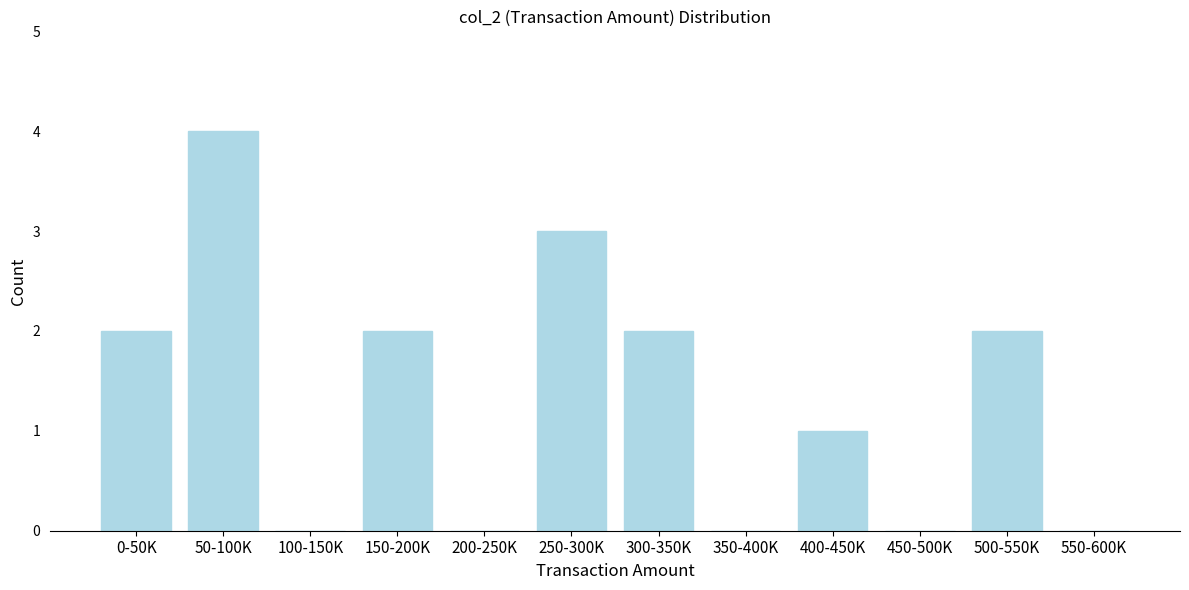

Reading right to left, what are all the values shown in this chart?

550-600K=0	500-550K=2	450-500K=0	400-450K=1	350-400K=0	300-350K=2	250-300K=3	200-250K=0	150-200K=2	100-150K=0	50-100K=4	0-50K=2